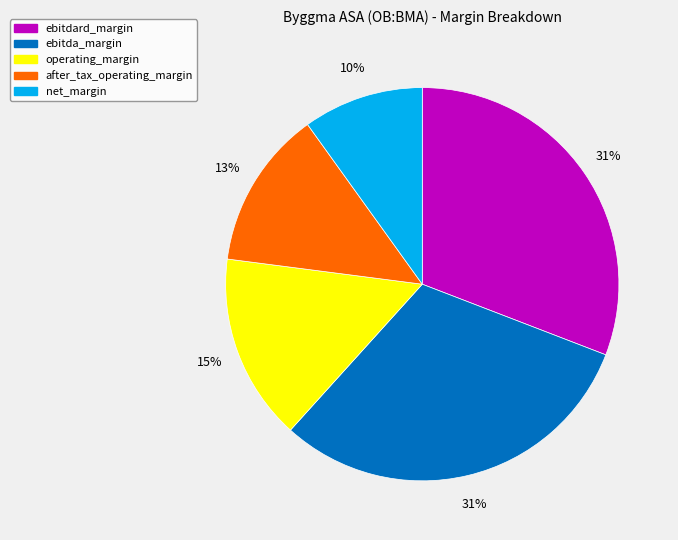

Is it true that ebitda_margin is 39% of the pie?

False